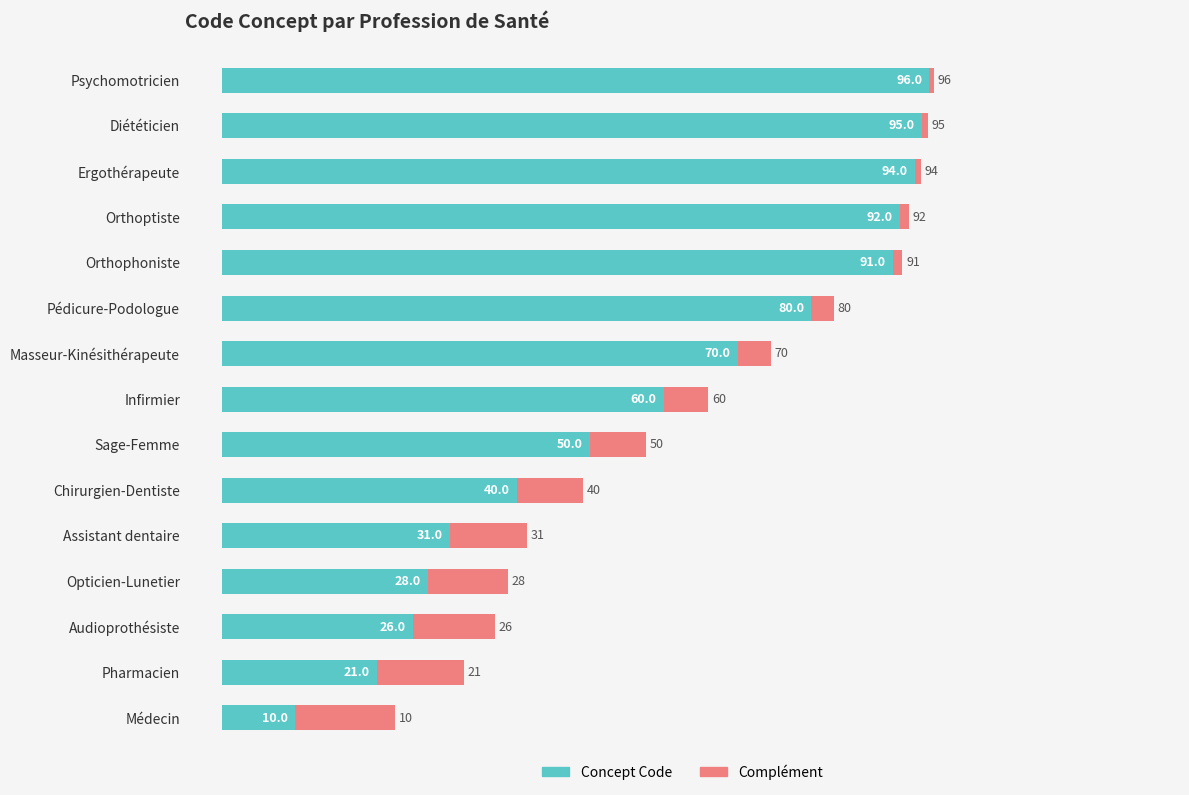

Is it true that Concept Code equals 96.0 at Psychomotricien?

True